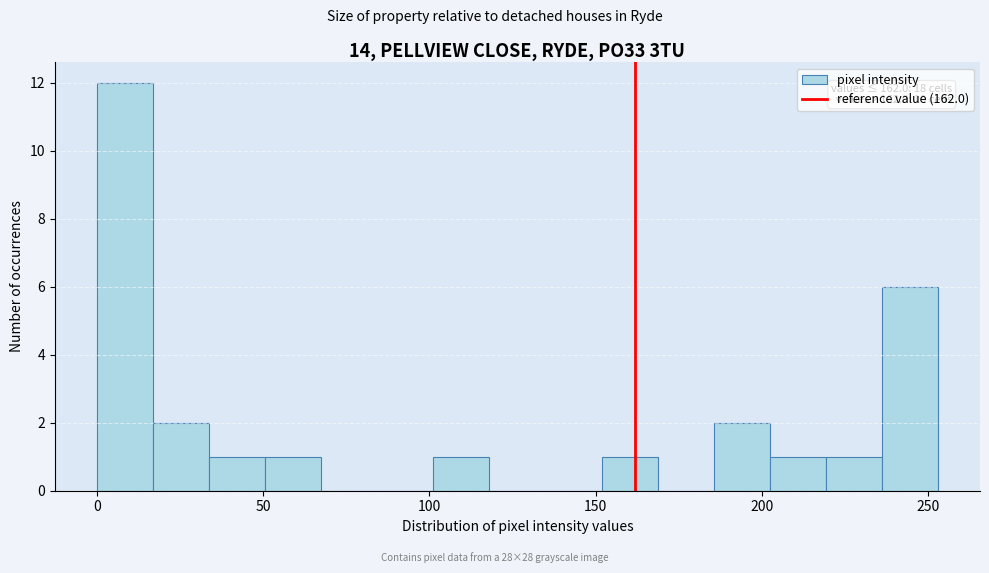

Around what value on the x-axis is the tallest bar? Give the approximate position of its centre, as read against the axis.

10